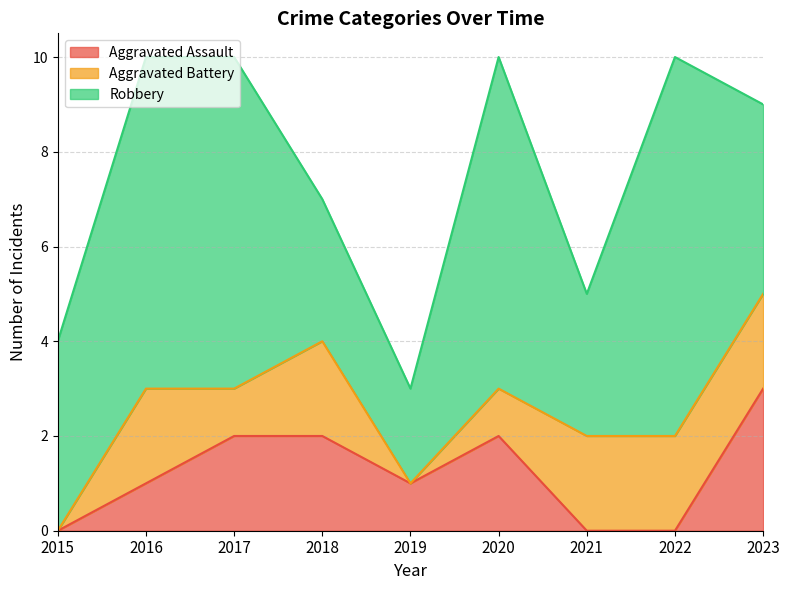

How many data points in Robbery are above 4?

4